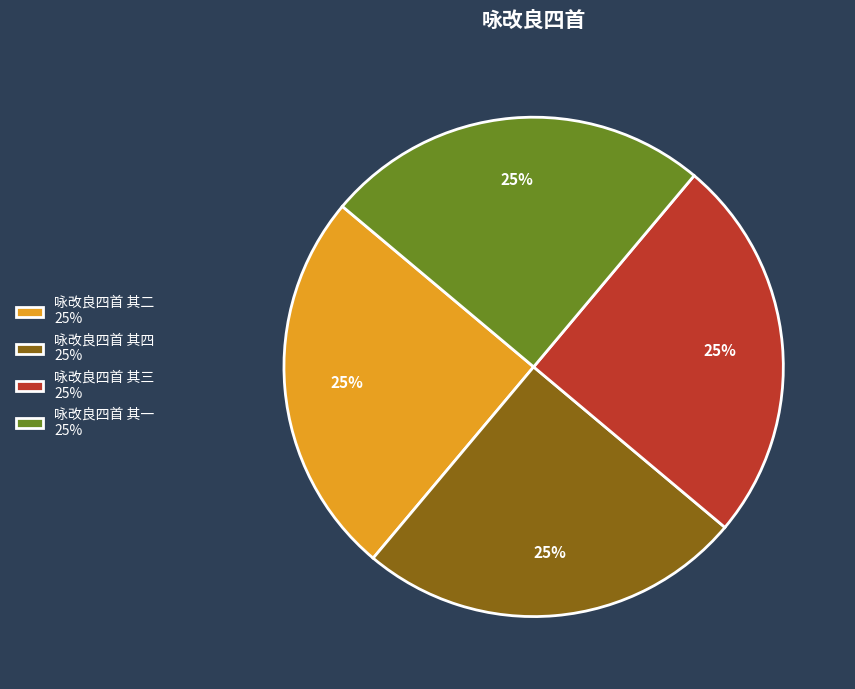

The 咏改良四首 其四 slice represents 14% of the pie. True or false?

False